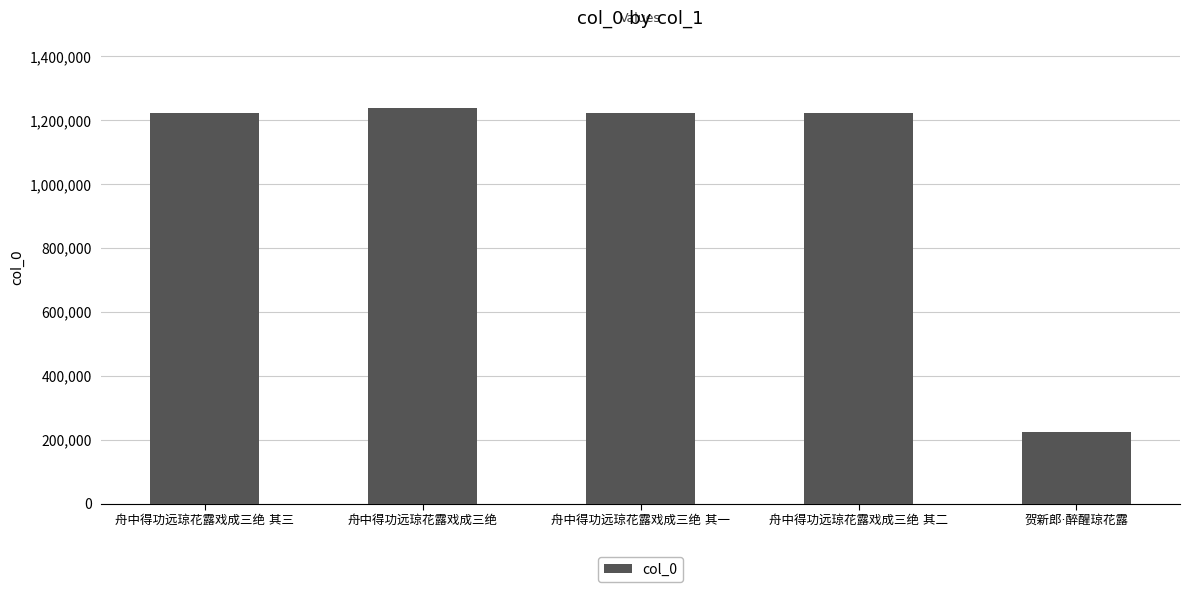

What is the average value?

1026160